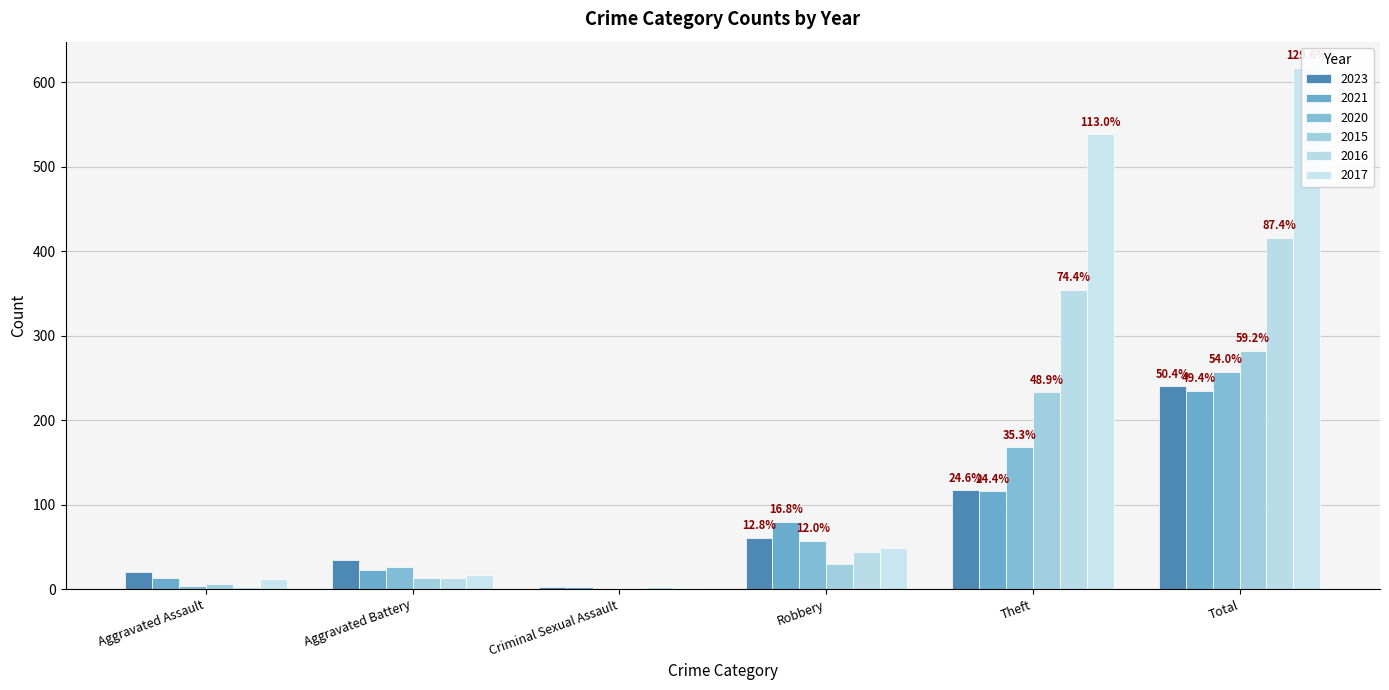

Where is 2015 nearest to the value 141?

Theft